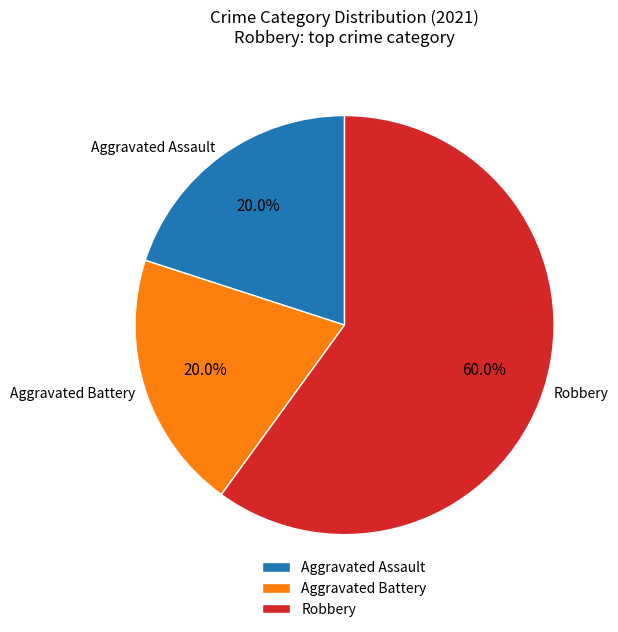

Is there any slice that represents more than half of the pie?

Yes